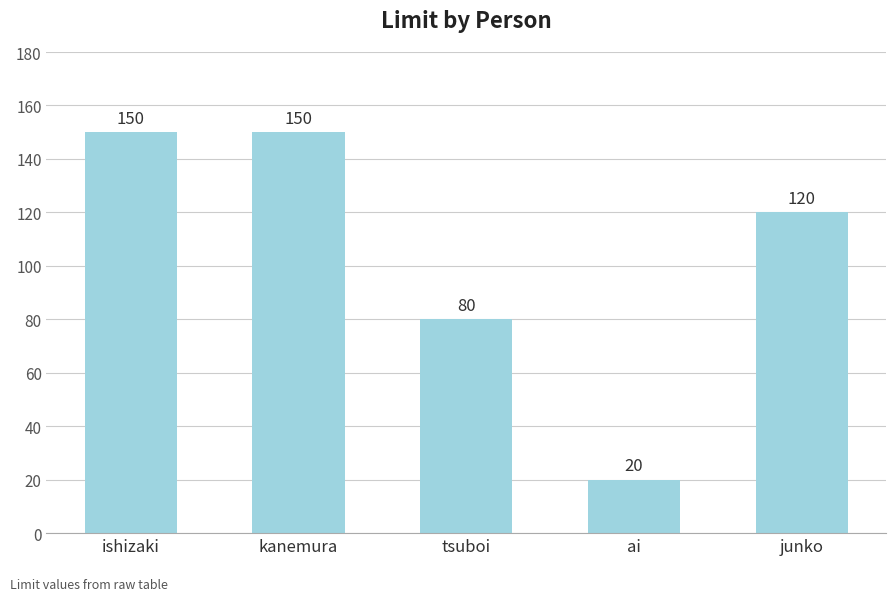

What is the maximum value shown in the chart?

150